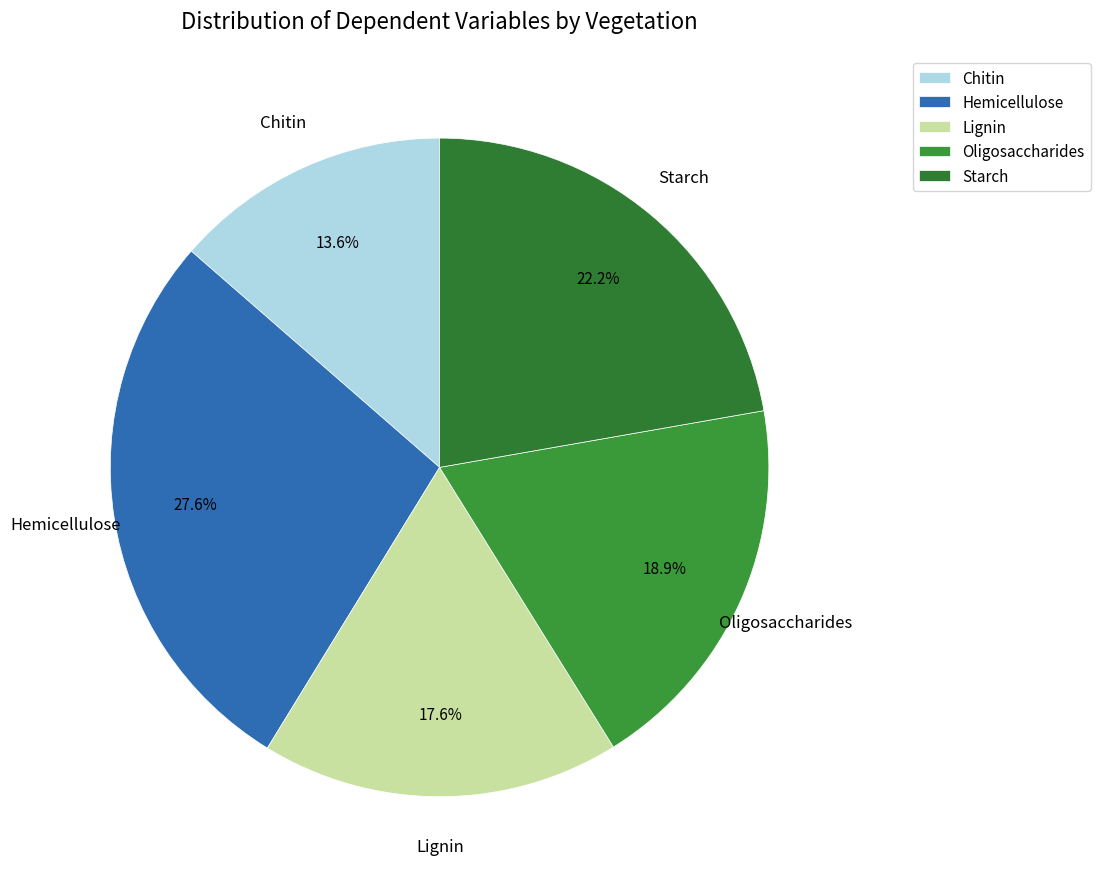

What is the total percentage of Starch and Oligosaccharides?

41.1%